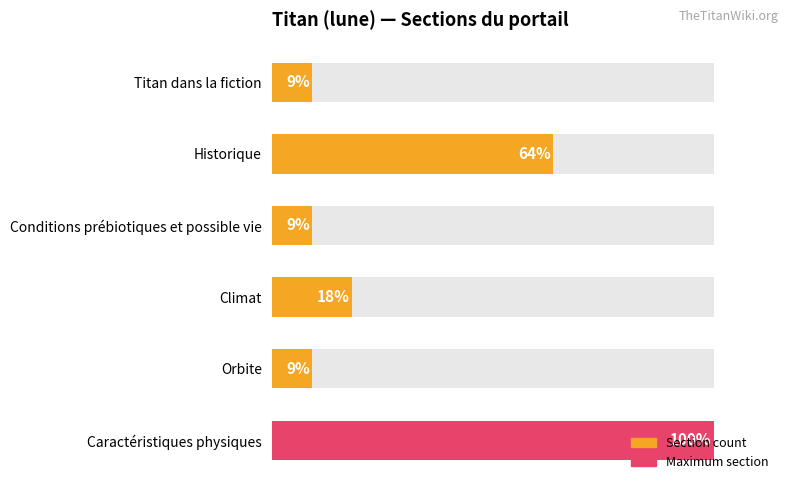

Count the number of categories in the chart.

6